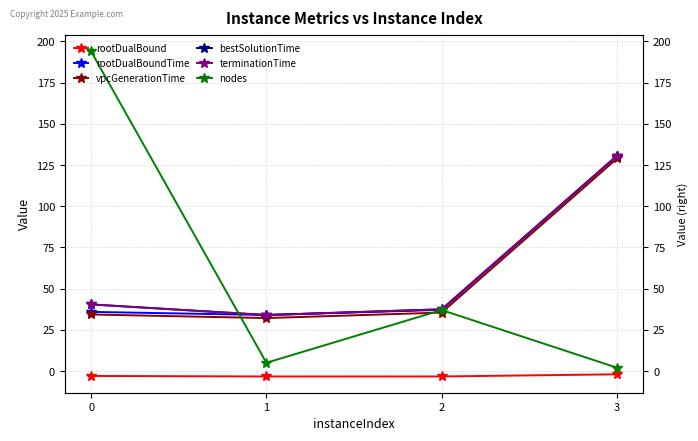

What is the sum of the rootDualBoundTime values at 1 and 3?

164.6